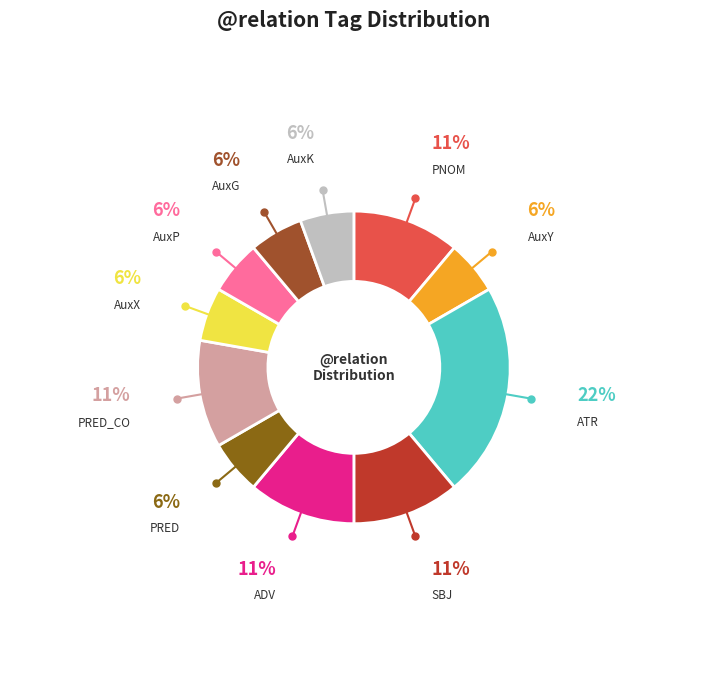

To the nearest percent, what is the difference between the largest and smallest slice percentages?

17%